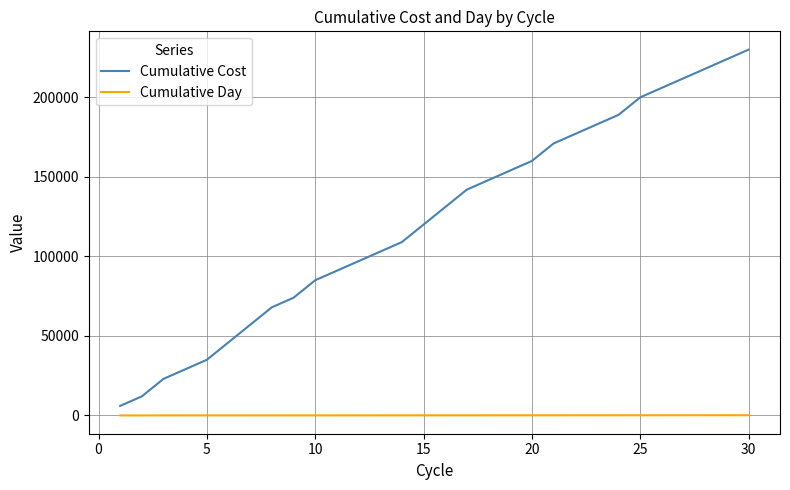

What is the lowest value of the Cumulative Cost series?

6000